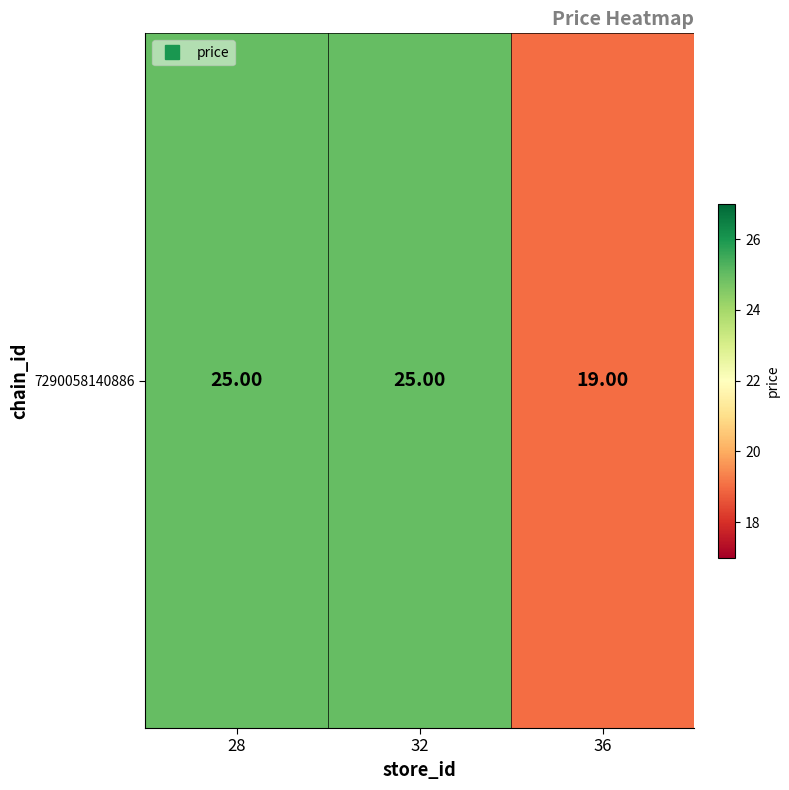

Reading left to right, what are all the values shown in this chart?

28=25	32=25	36=19